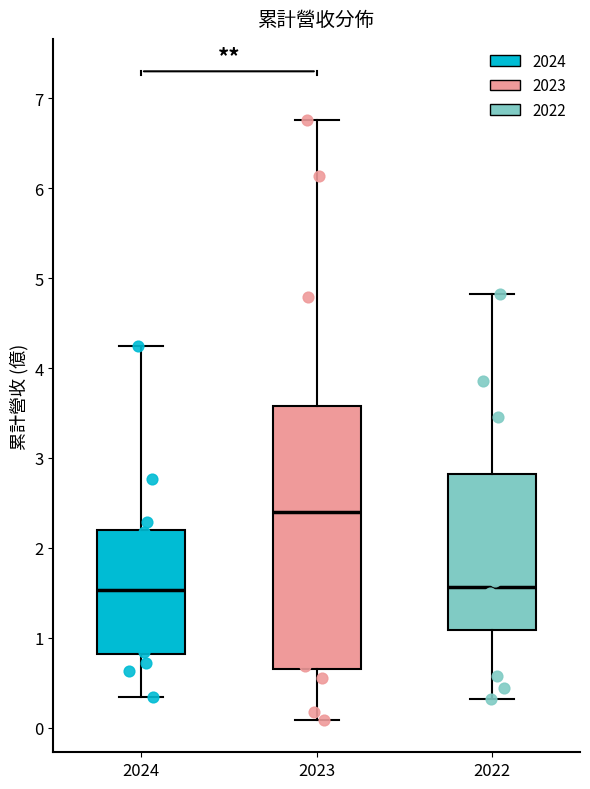

Which box is the tallest, from its lower edge to its upper edge?

2023